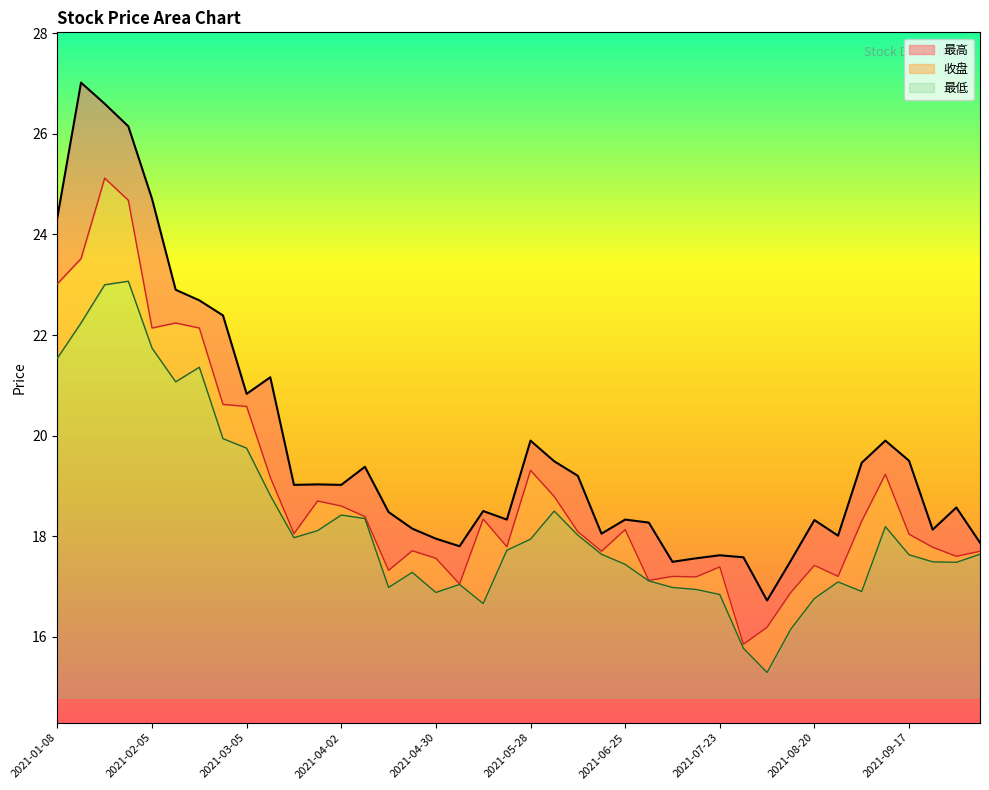

True or false: 最高 and 最低 cross at least once.

False